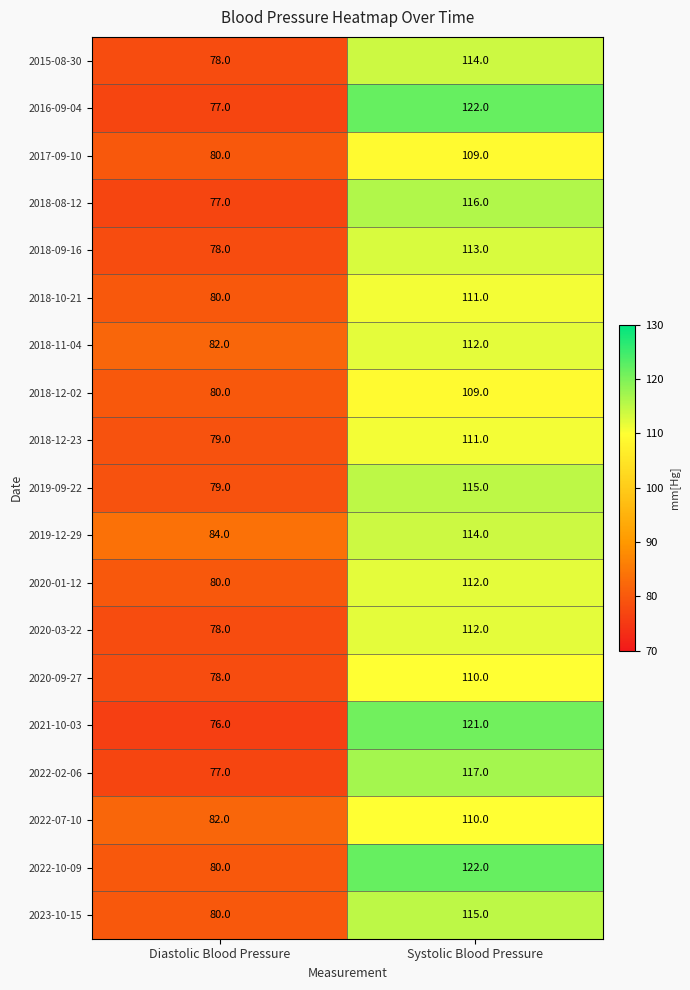

What is the smallest value displayed?

76